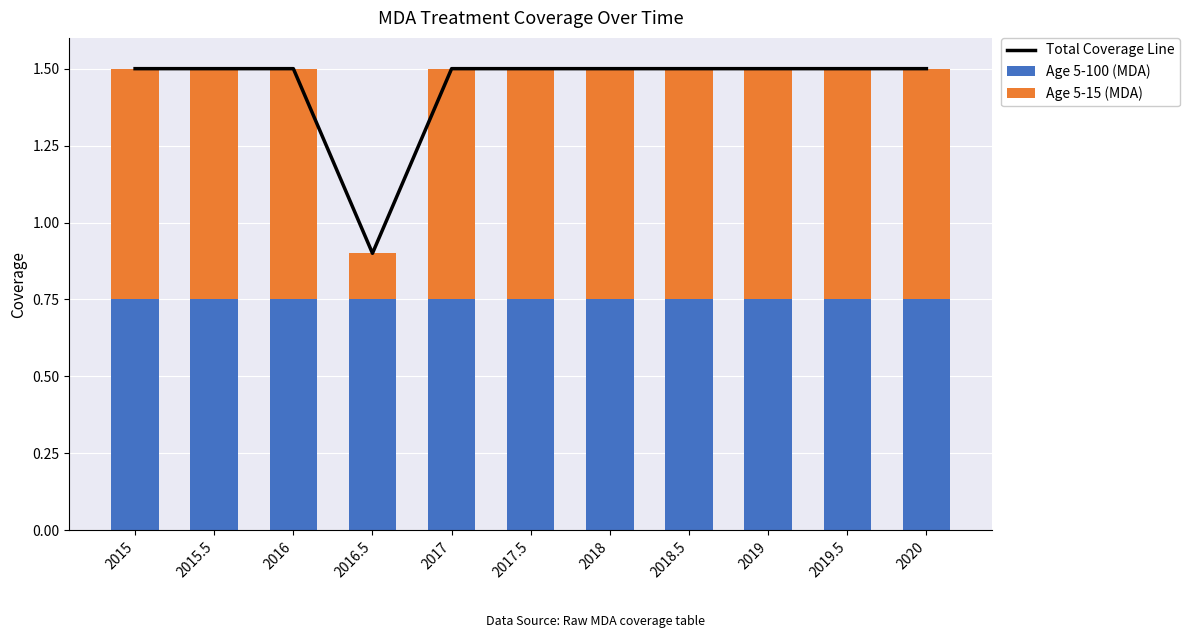

Reading left to right, list all the values displayed in this chart.

Total Coverage Line: 1.5	1.5	1.5	0.9	1.5	1.5	1.5	1.5	1.5	1.5	1.5
Age 5-100 (MDA): 0.8	0.8	0.8	0.8	0.8	0.8	0.8	0.8	0.8	0.8	0.8
Age 5-15 (MDA): 0.8	0.8	0.8	0.2	0.8	0.8	0.8	0.8	0.8	0.8	0.8